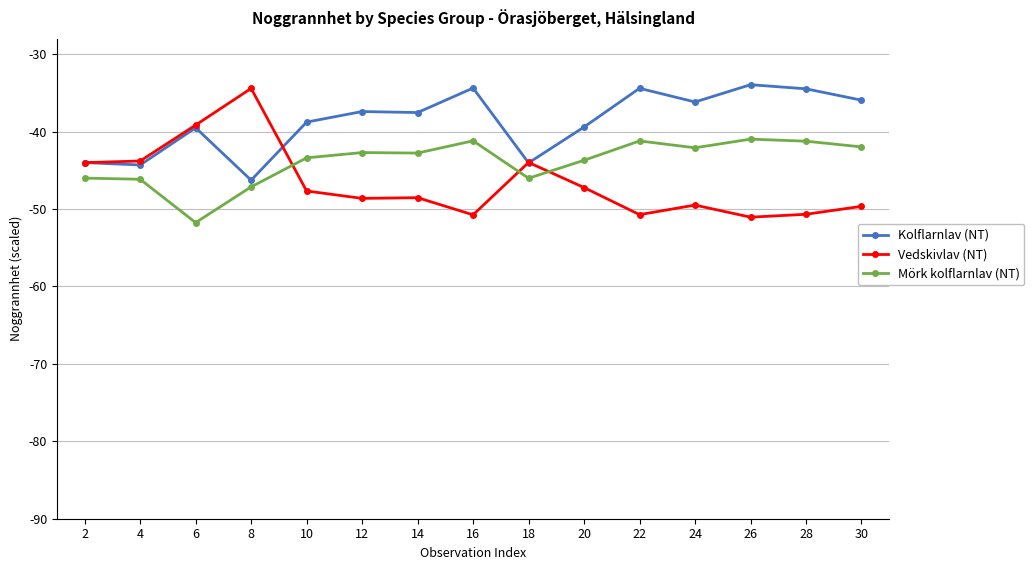

True or false: Kolflarnlav (NT) has more than 0 interior local peaks.

True